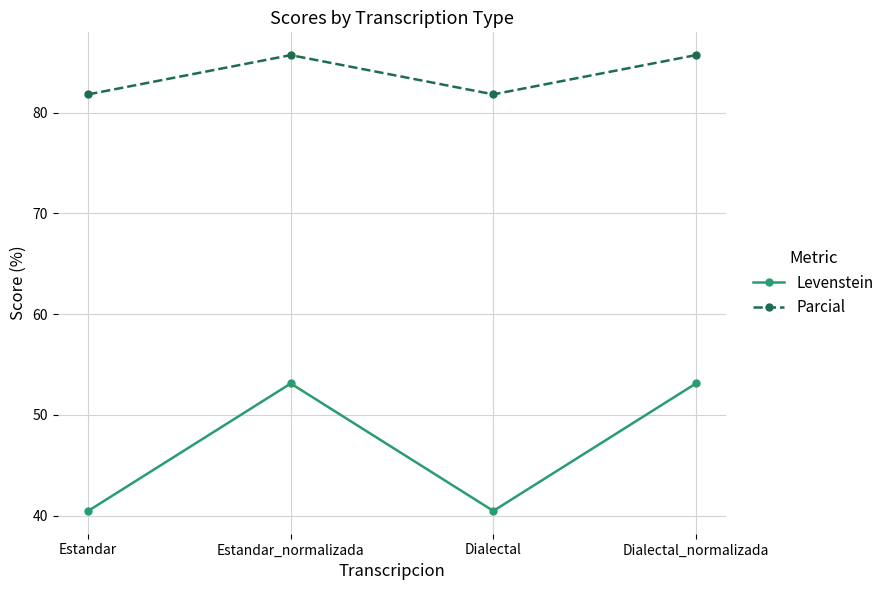

Rank the series by their average value, from highest to lowest.

Parcial, Levenstein